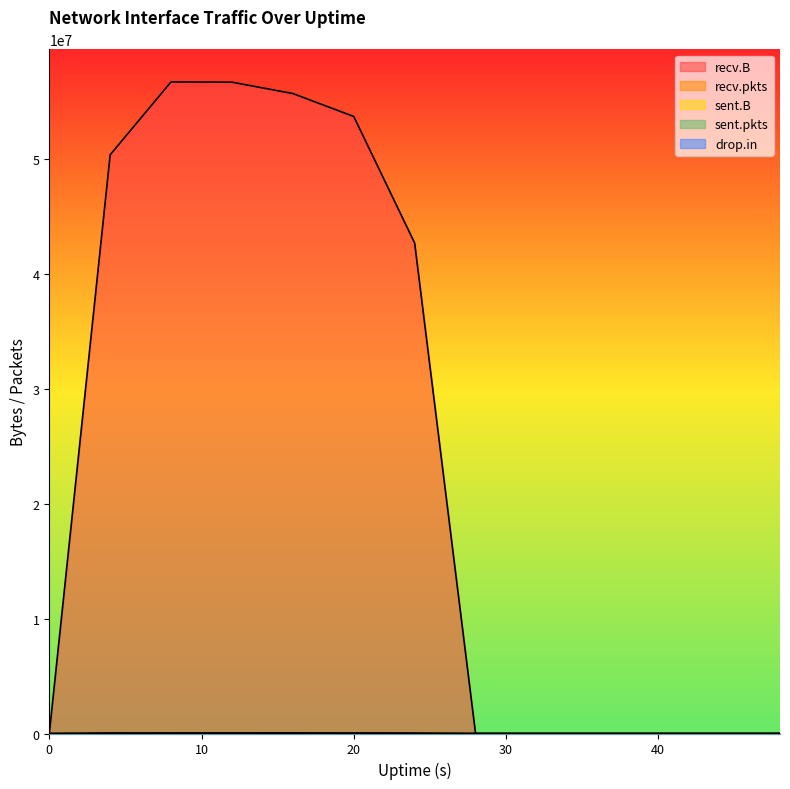

At which category is the sum across all series the highest?

8